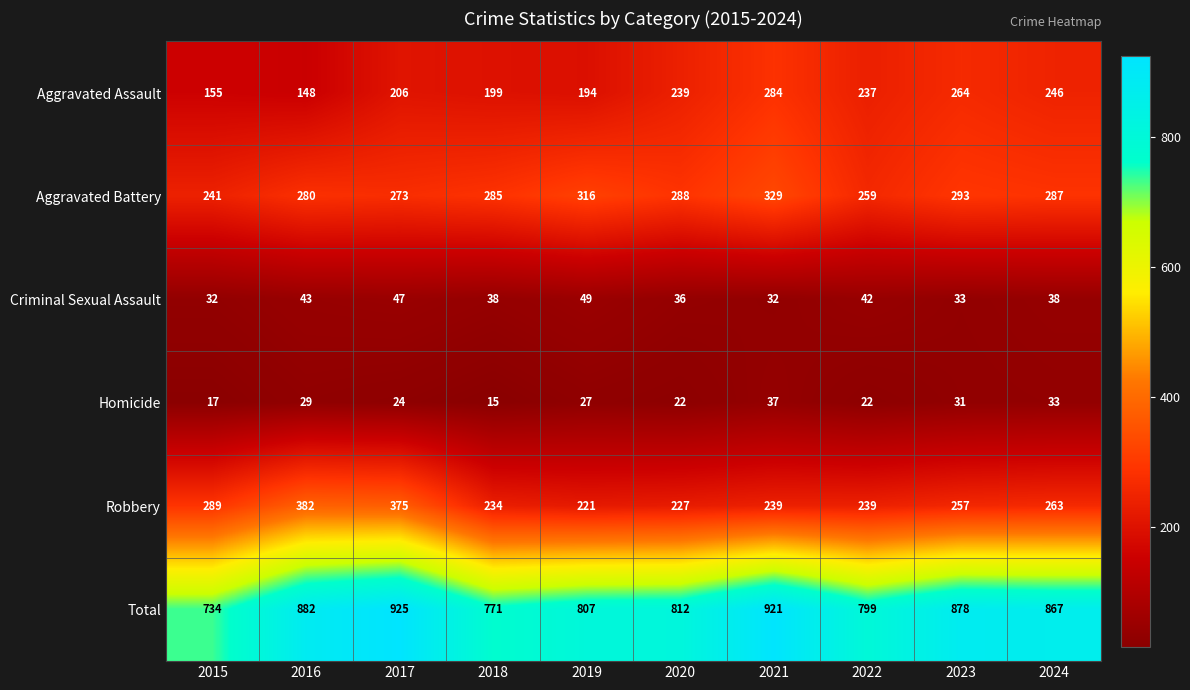

The value of Homicide at 2016 is 14. True or false?

False